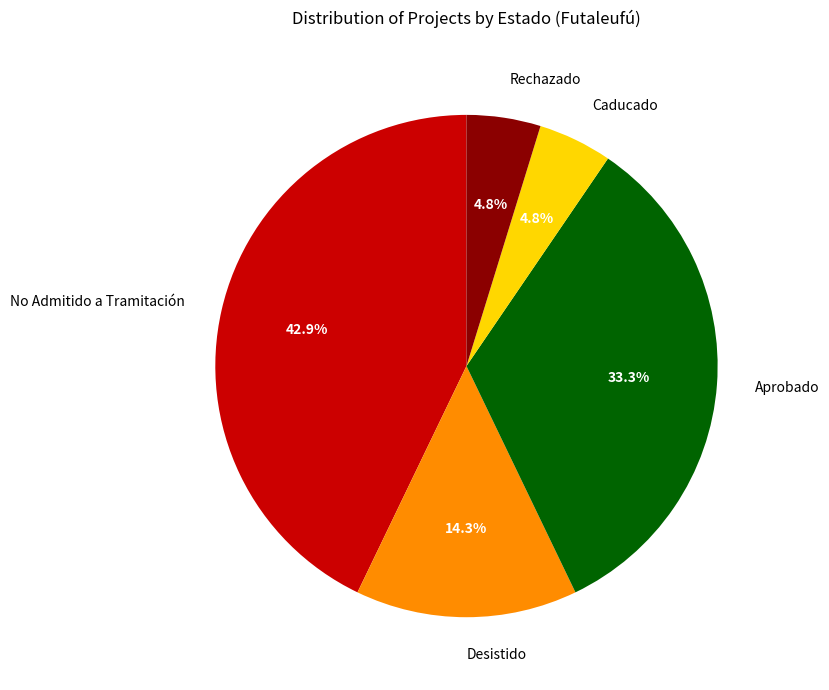

Count the number of slices in the pie.

5